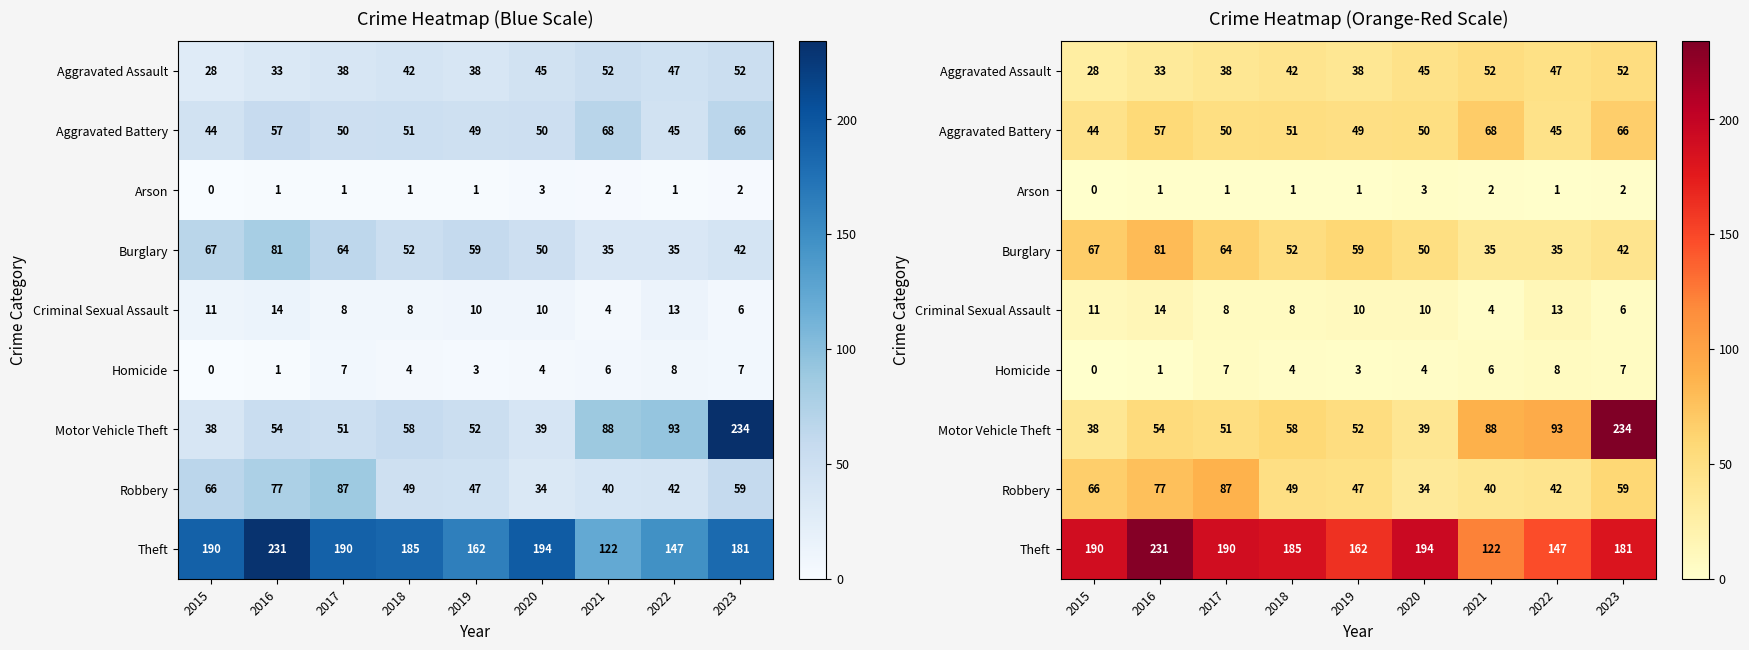

Rank the categories by Burglary value from highest to lowest.

2016, 2015, 2017, 2019, 2018, 2020, 2023, 2021, 2022